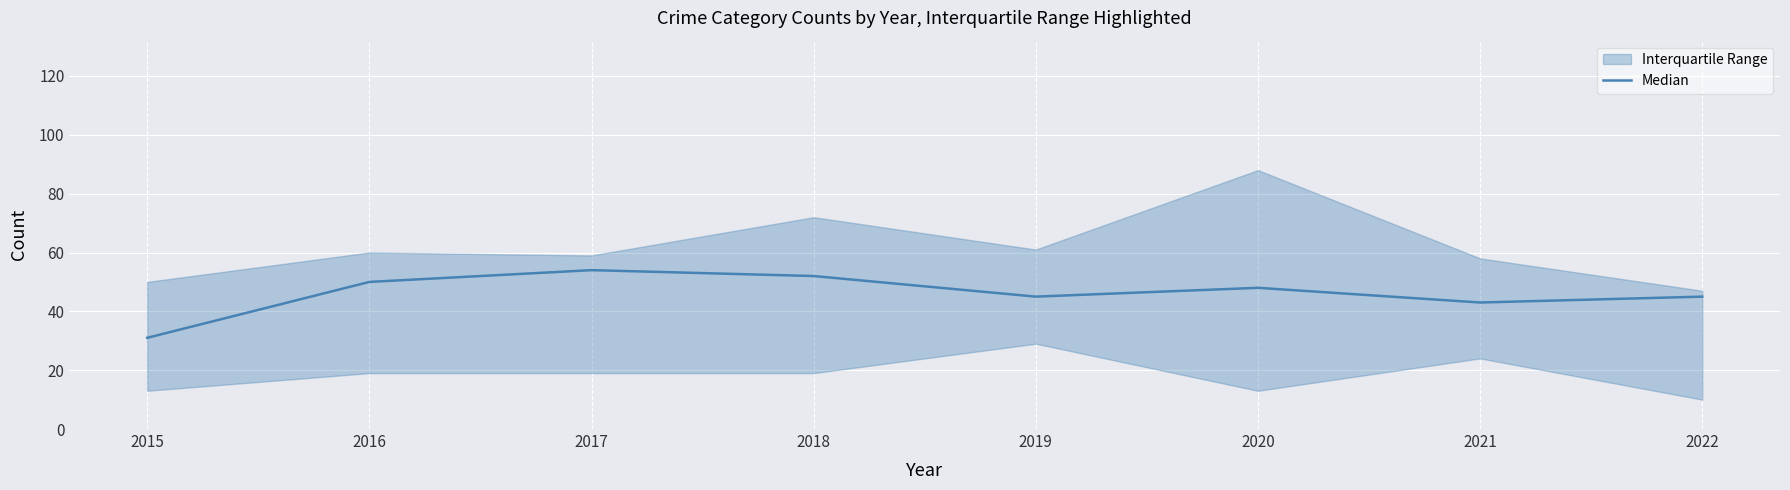

What is the difference between the values at 2021 and 2022?

2